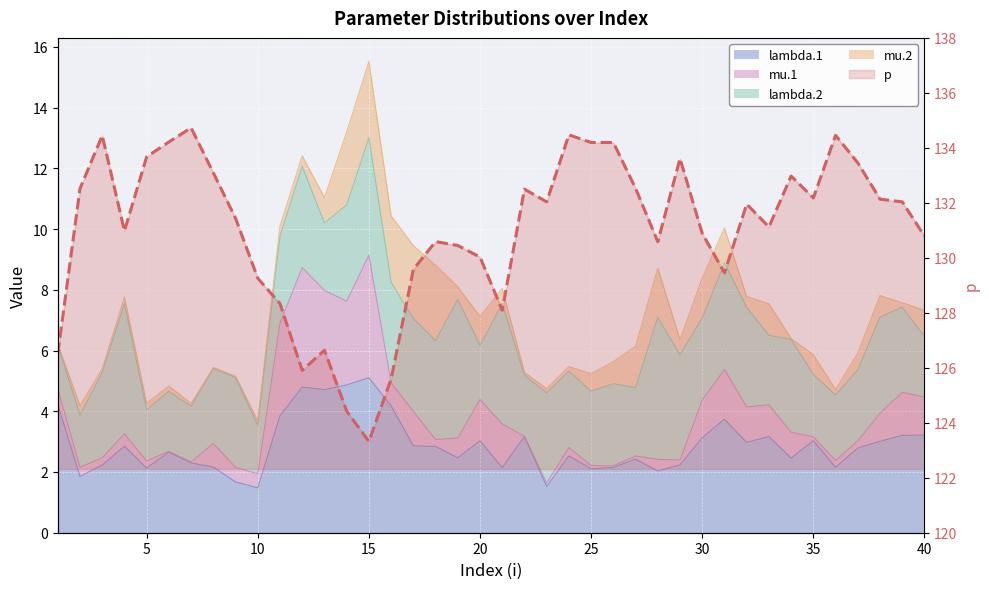

How many interior local valleys (lower than both neighbors) does the data have?

10